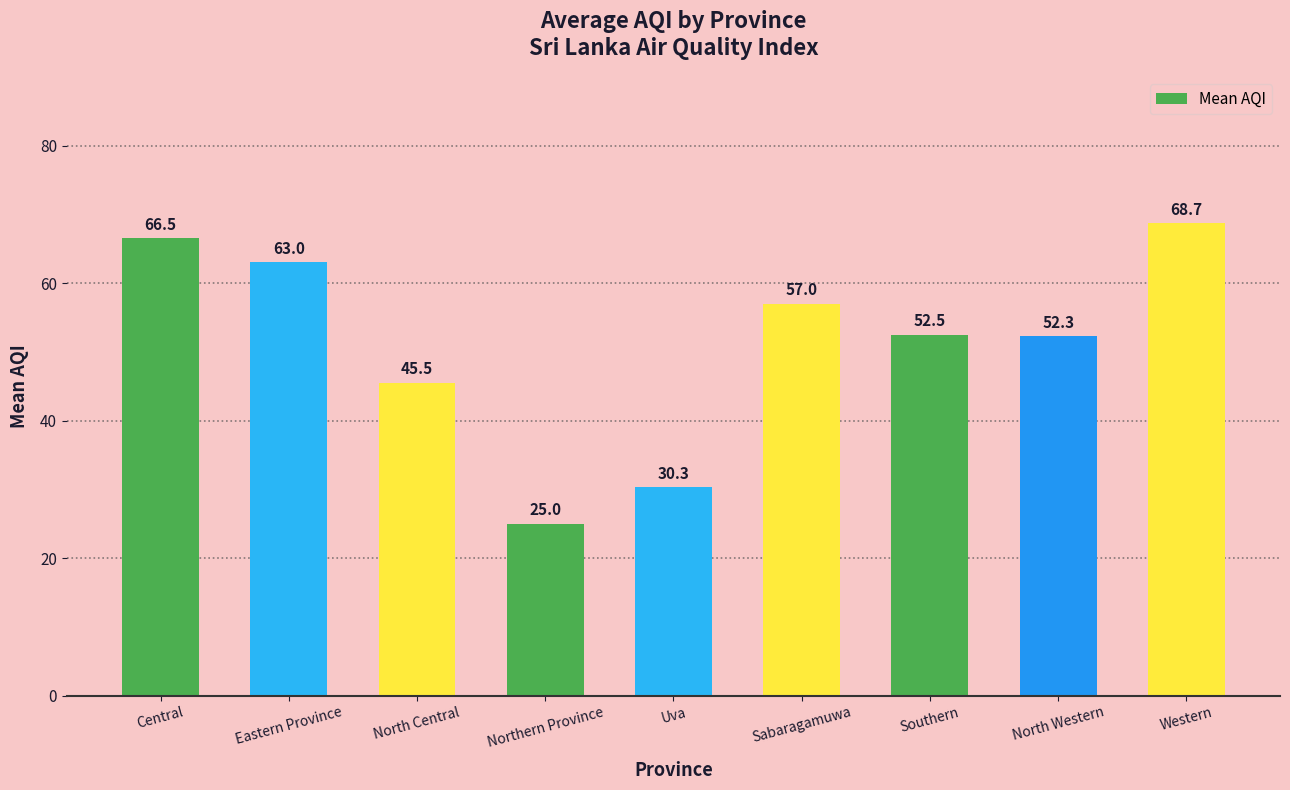

Read the value at Northern Province.

25.0